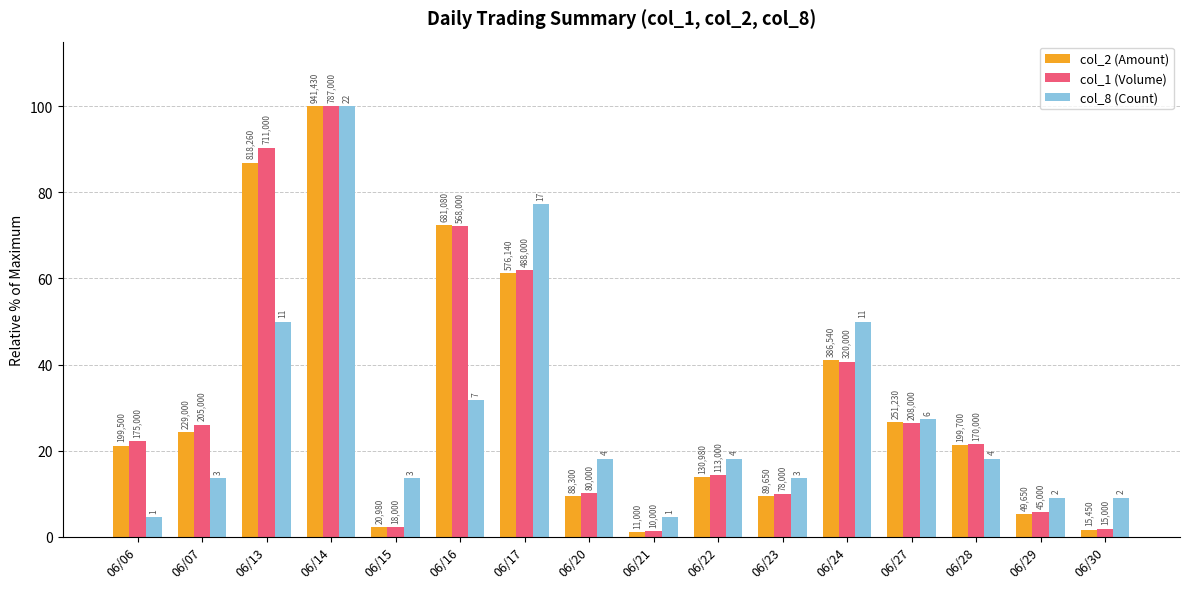

What are all the series names shown in the legend?

col_2 (Amount), col_1 (Volume), col_8 (Count)